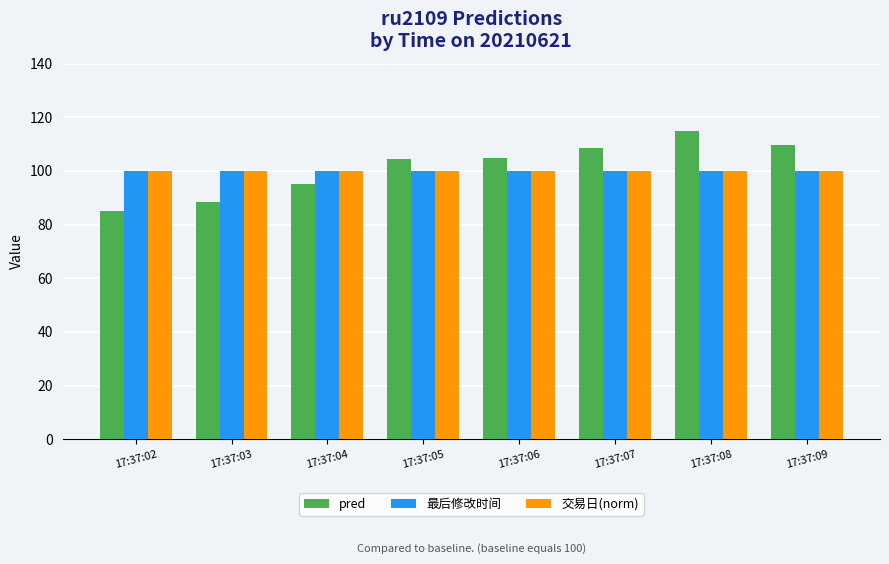

What is the minimum value shown in the chart?

85.0